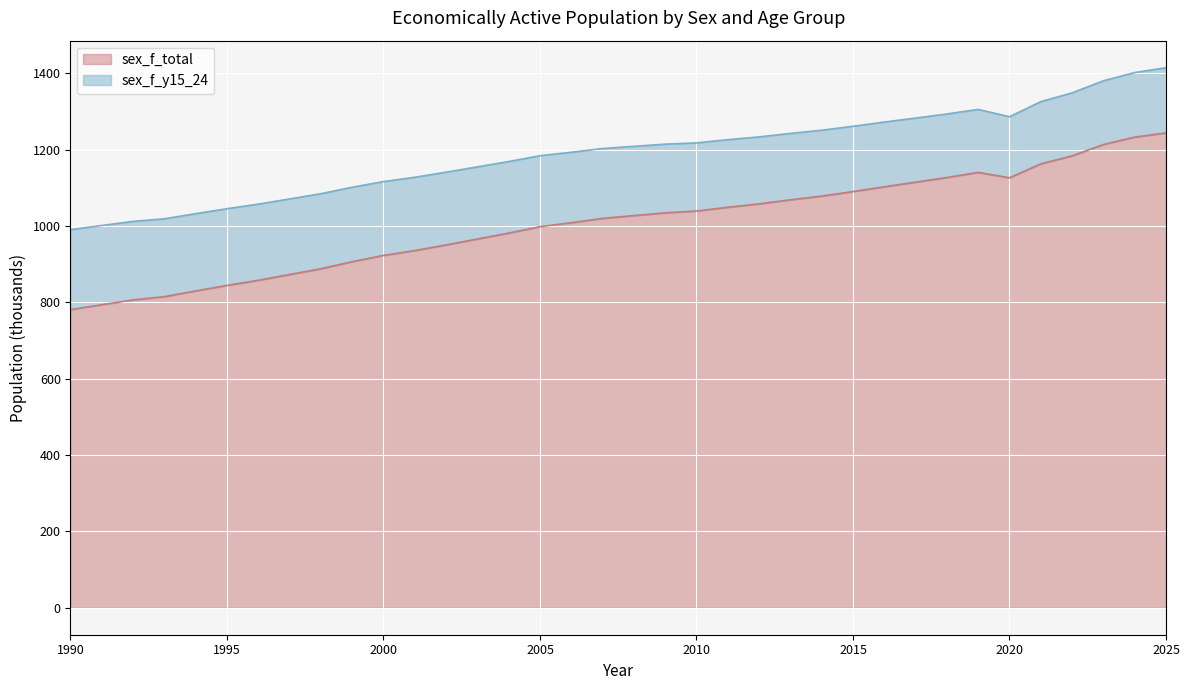

At which category does the data reach its first local peak?

2019